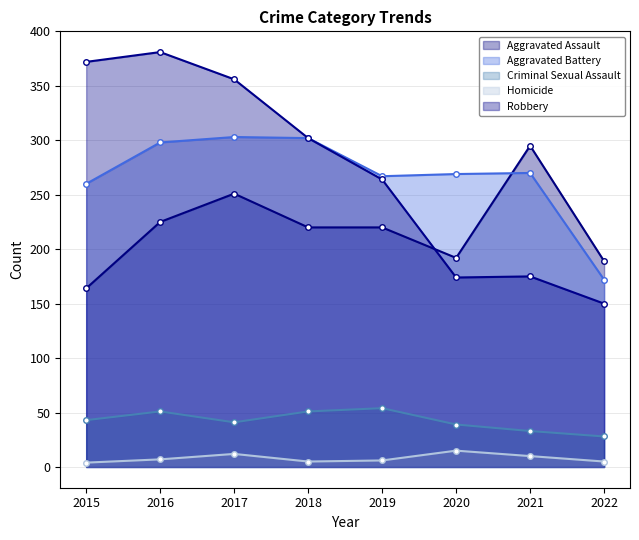

In Aggravated Battery, how many points are higher than both neighbors (excluding endpoints)?

2